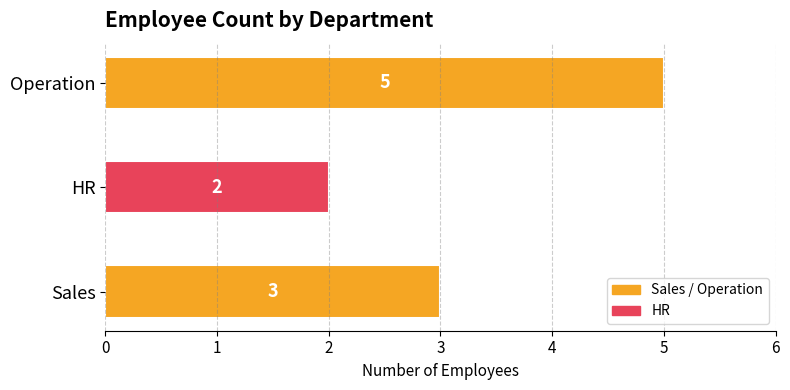

What is the difference between the maximum and minimum values?

3